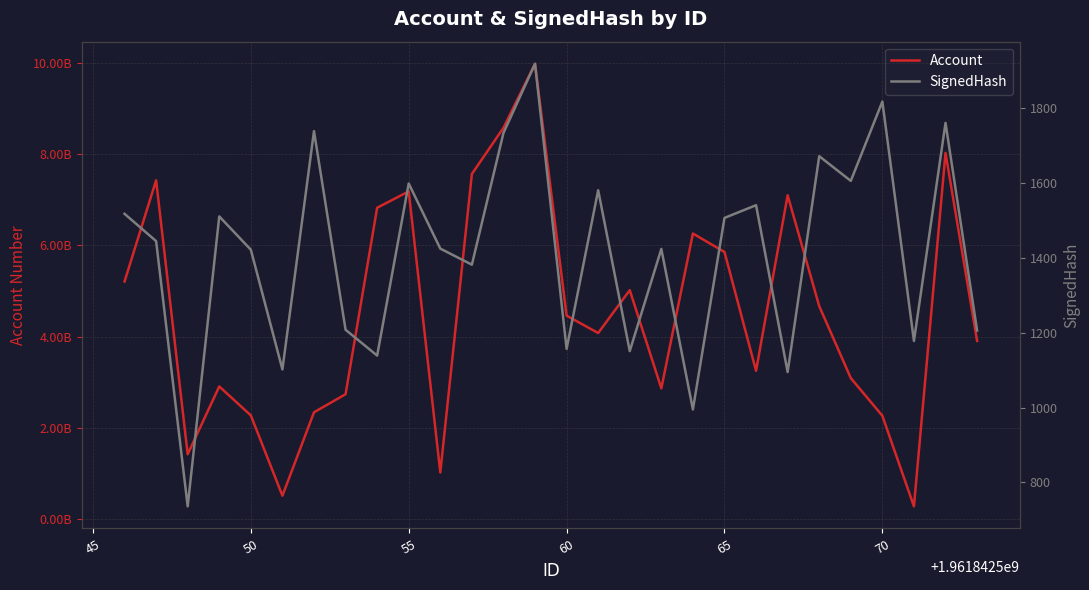

Reading left to right, extract all data points from this chart.

Account: 5208005193	7432116307	1412609954	2901996373	2266907142	501896622	2334162563	2731797000	6828532691	7188653511	1012710878	7571298401	8585448015	9992471834	4458102988	4076449617	5018102551	2860948048	6262581653	5857014156	3246660917	7103068687	4668297462	3086660049	2257992978	268160376	8034419415	3903200903
SignedHash: 1518	1445	736	1511	1422	1102	1739	1208	1139	1599	1425	1382	1734	1919	1157	1581	1151	1424	995	1507	1541	1095	1672	1606	1818	1178	1761	1206